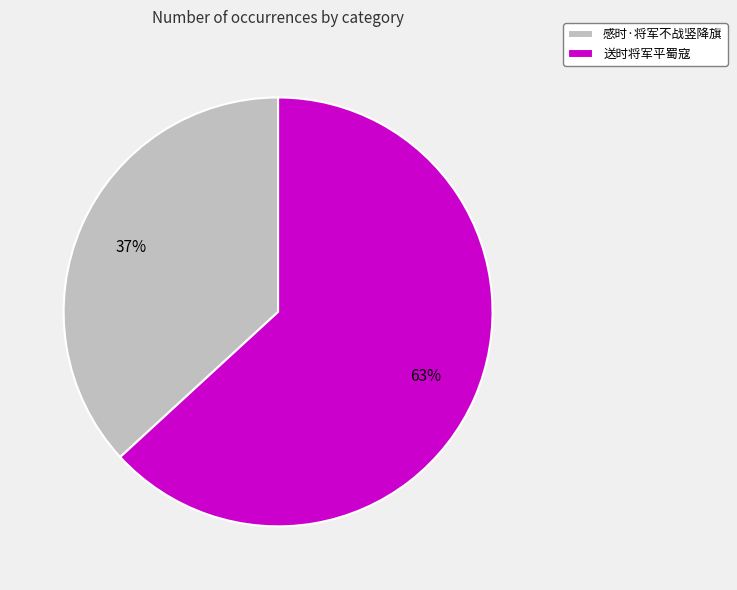

The 感时·将军不战竖降旗 slice represents 37% of the pie. True or false?

True